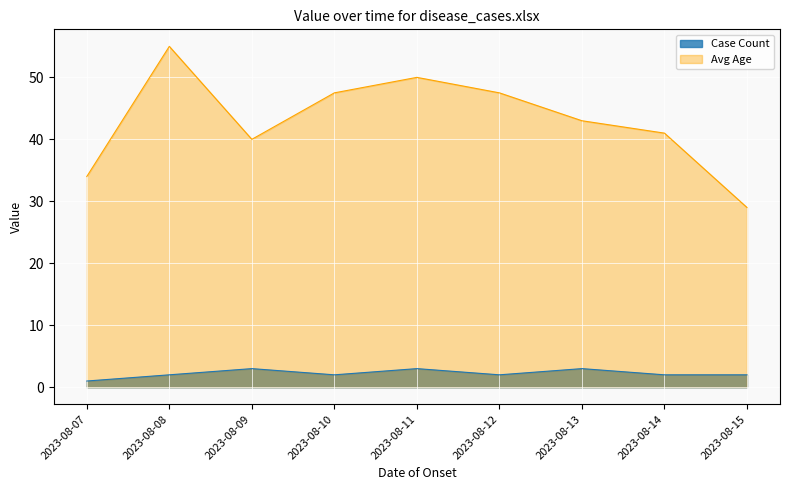

True or false: Avg Age and Case Count intersect in this chart.

False